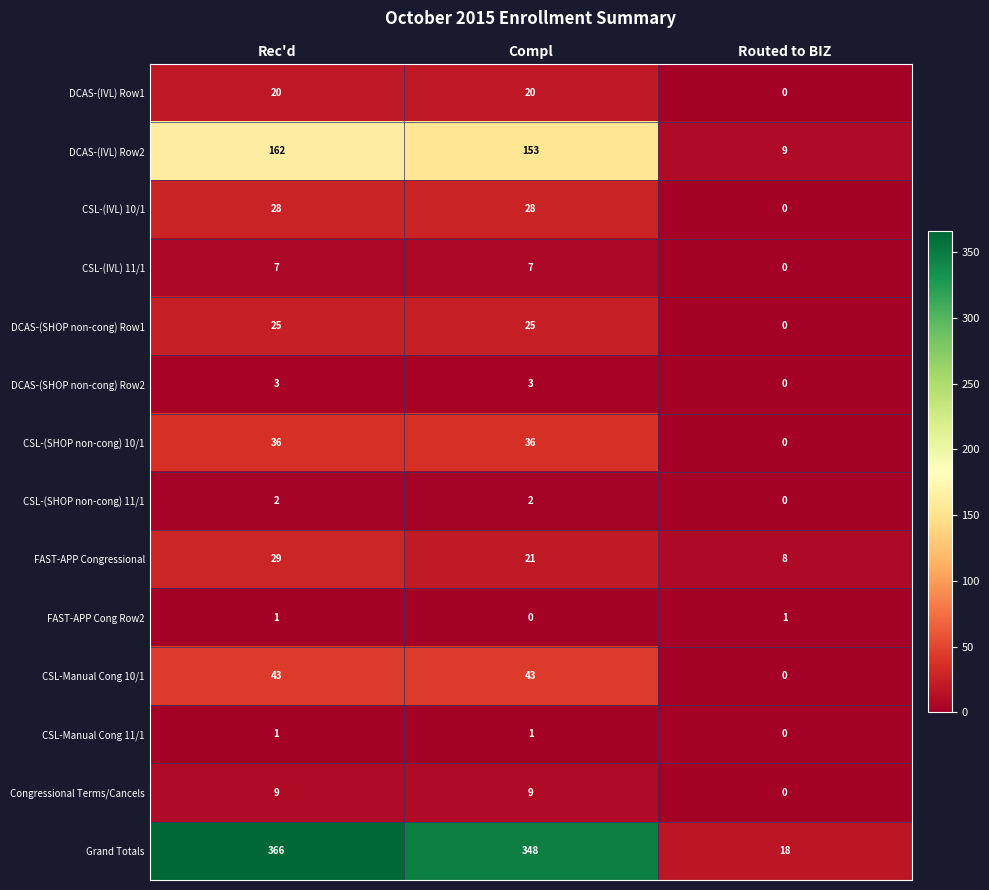

True or false: DCAS-(IVL) Row1 has a value of 20 at Rec'd.

True